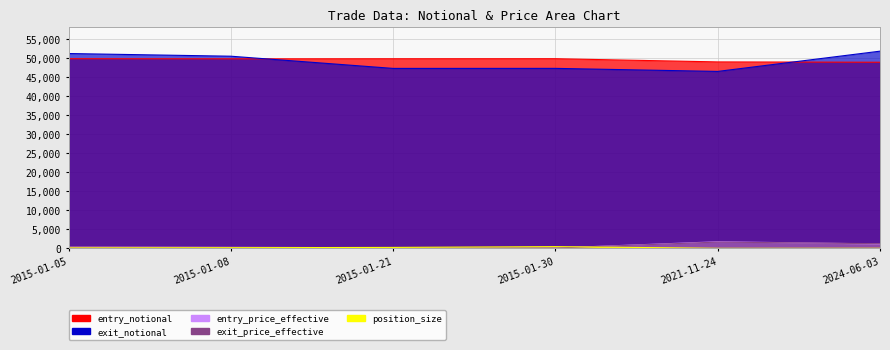

The entry_notional series shows 20867.2 at 2015-01-30. True or false?

False